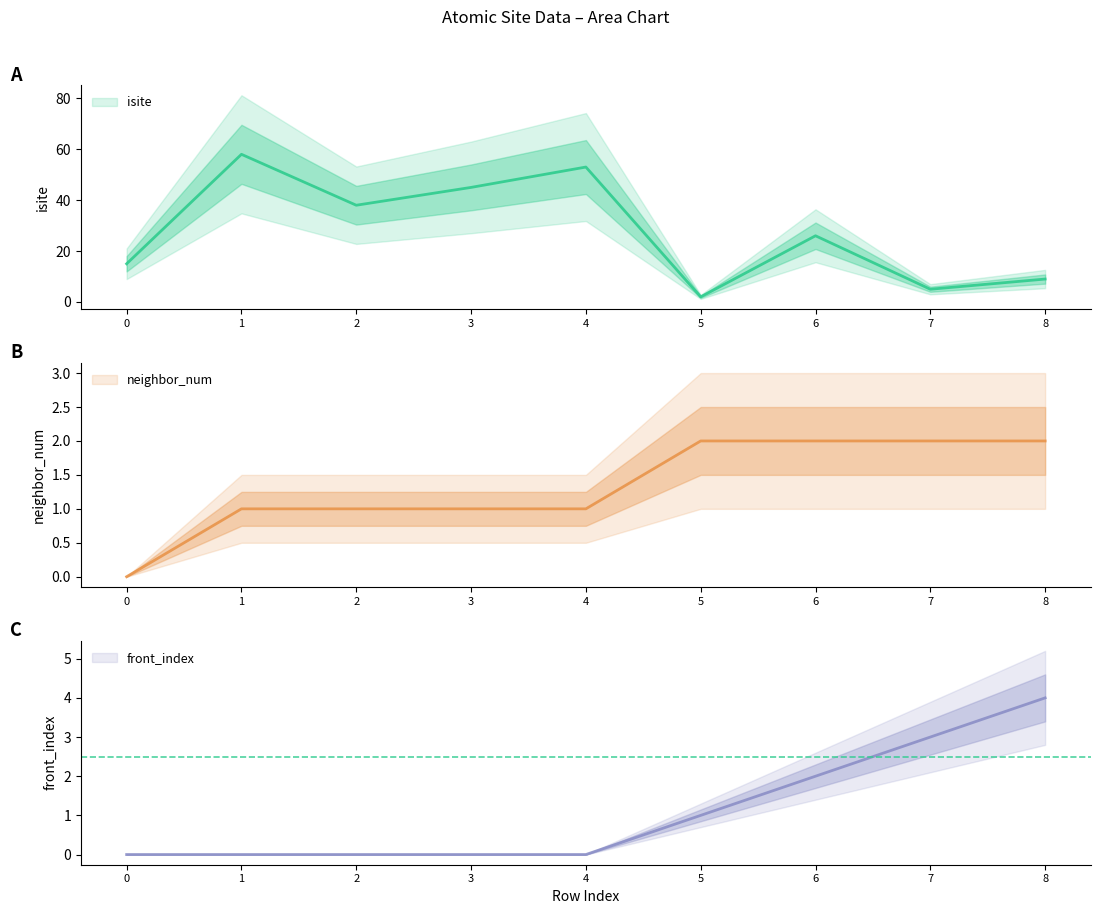

Is the value of isite at 5 greater than the value of neighbor_num at 3?

Yes